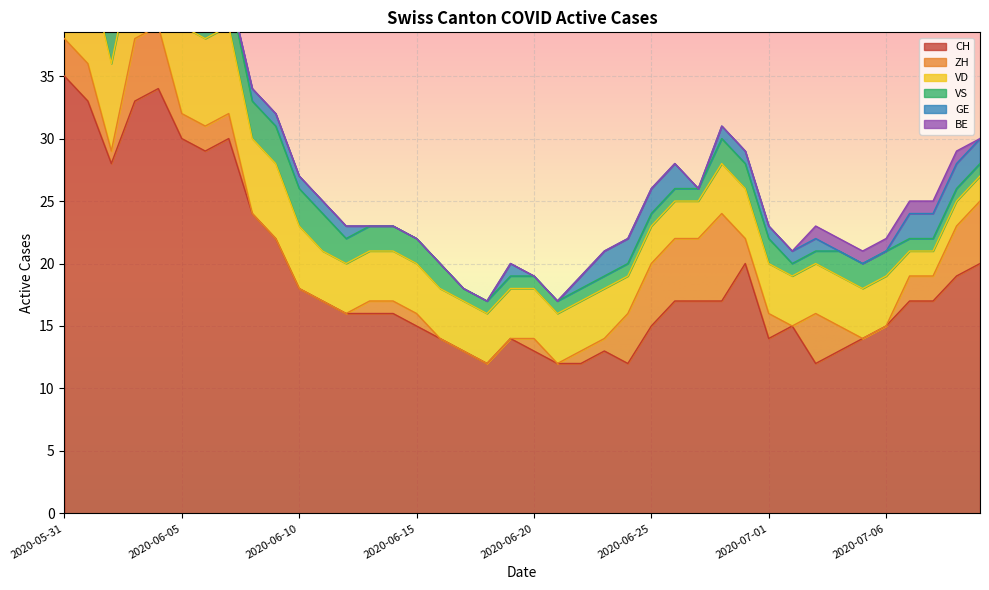

Reading left to right, extract all data points from this chart.

CH: 35	33	28	33	34	30	29	30	24	22	18	17	16	16	16	15	14	13	12	14	13	12	12	13	12	15	17	17	17	20	14	15	12	13	14	15	17	17	19	20
ZH: 3	3	1	5	5	2	2	2	0	0	0	0	0	1	1	1	0	0	0	0	1	0	1	1	4	5	5	5	7	2	2	0	4	2	0	0	2	2	4	5
VD: 8	8	7	7	7	7	7	7	6	6	5	4	4	4	4	4	4	4	4	4	4	4	4	4	3	3	3	3	4	4	4	4	4	4	4	4	2	2	2	2
VS: 5	3	3	3	3	3	3	3	3	3	3	3	2	2	2	2	2	1	1	1	1	1	1	1	1	1	1	1	2	2	2	1	1	2	2	2	1	1	1	1
GE: 0	0	1	1	1	1	0	0	1	1	1	1	1	0	0	0	0	0	0	1	0	0	1	2	2	2	2	0	1	1	1	1	1	0	0	0	2	2	2	2
BE: 1	1	0	0	0	0	0	0	0	0	0	0	0	0	0	0	0	0	0	0	0	0	0	0	0	0	0	0	0	0	0	0	1	1	1	1	1	1	1	0